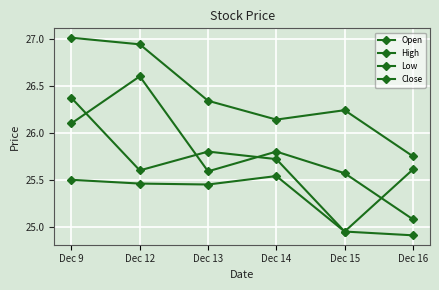

How many lines are shown in the chart?

4